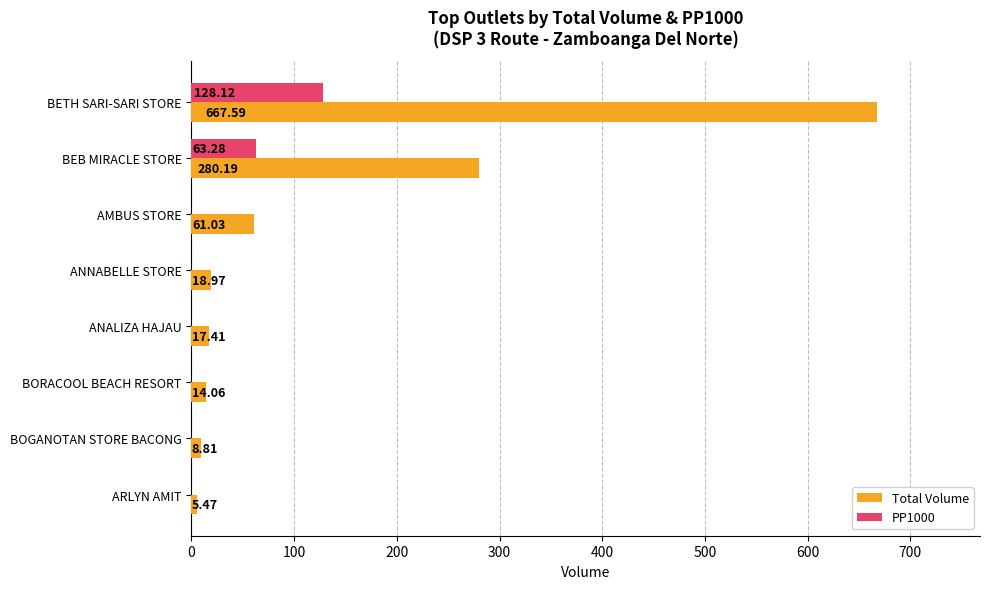

Which series has the largest range (max minus min)?

Total Volume